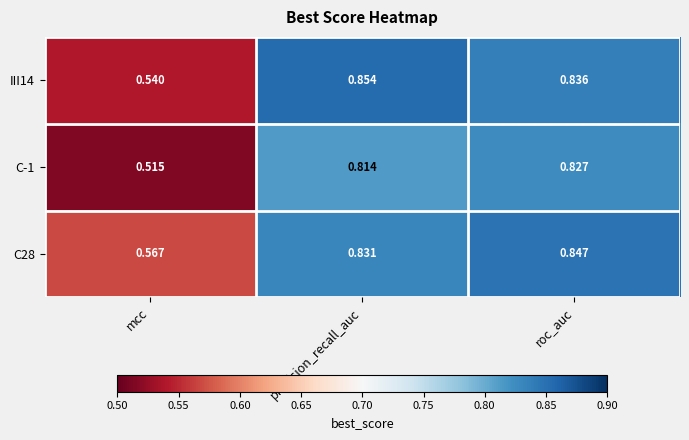

How many series are shown in this chart?

3